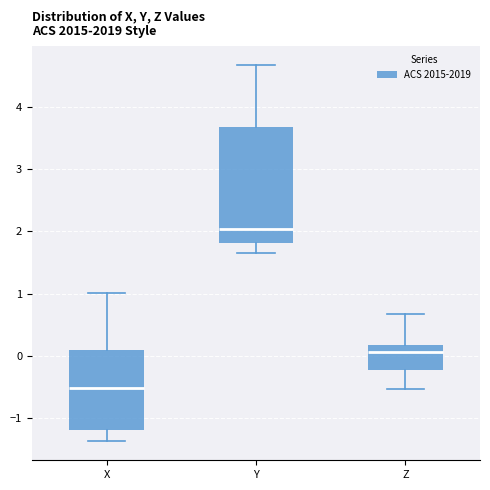

Reading left to right, transcribe this box plot: for each box, give where its median line is, the range the box spans, and where its two whiskers end, as read against the y-axis. The values are not printed on the chart, so give them approximately, as read against the axis.

X: median -0.5, box -1.2 to 0.1, whiskers -1.4 to 1.0
Y: median 2.0, box 1.8 to 3.7, whiskers 1.7 to 4.7
Z: median 0.1, box -0.2 to 0.2, whiskers -0.5 to 0.7